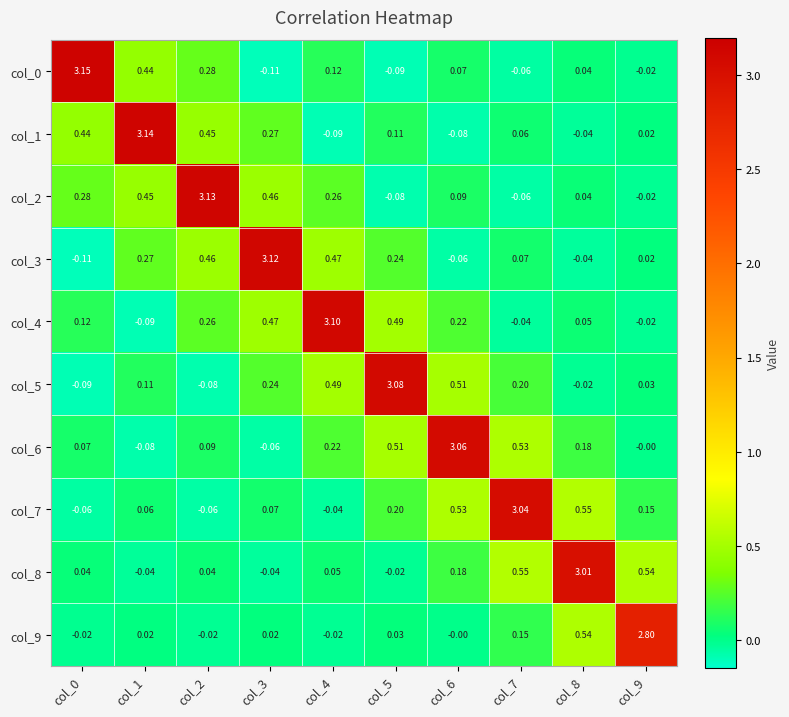

Reading left to right, transcribe all the data shown in this chart.

col_0: col_0=3.1	col_1=0.4	col_2=0.3	col_3=-0.1	col_4=0.1	col_5=-0.1	col_6=0.1	col_7=-0.1	col_8=0.0	col_9=-0.0
col_1: col_0=0.4	col_1=3.1	col_2=0.5	col_3=0.3	col_4=-0.1	col_5=0.1	col_6=-0.1	col_7=0.1	col_8=-0.0	col_9=0.0
col_2: col_0=0.3	col_1=0.5	col_2=3.1	col_3=0.5	col_4=0.3	col_5=-0.1	col_6=0.1	col_7=-0.1	col_8=0.0	col_9=-0.0
col_3: col_0=-0.1	col_1=0.3	col_2=0.5	col_3=3.1	col_4=0.5	col_5=0.2	col_6=-0.1	col_7=0.1	col_8=-0.0	col_9=0.0
col_4: col_0=0.1	col_1=-0.1	col_2=0.3	col_3=0.5	col_4=3.1	col_5=0.5	col_6=0.2	col_7=-0.0	col_8=0.1	col_9=-0.0
col_5: col_0=-0.1	col_1=0.1	col_2=-0.1	col_3=0.2	col_4=0.5	col_5=3.1	col_6=0.5	col_7=0.2	col_8=-0.0	col_9=0.0
col_6: col_0=0.1	col_1=-0.1	col_2=0.1	col_3=-0.1	col_4=0.2	col_5=0.5	col_6=3.1	col_7=0.5	col_8=0.2	col_9=-0.0
col_7: col_0=-0.1	col_1=0.1	col_2=-0.1	col_3=0.1	col_4=-0.0	col_5=0.2	col_6=0.5	col_7=3.0	col_8=0.6	col_9=0.1
col_8: col_0=0.0	col_1=-0.0	col_2=0.0	col_3=-0.0	col_4=0.1	col_5=-0.0	col_6=0.2	col_7=0.6	col_8=3.0	col_9=0.5
col_9: col_0=-0.0	col_1=0.0	col_2=-0.0	col_3=0.0	col_4=-0.0	col_5=0.0	col_6=-0.0	col_7=0.1	col_8=0.5	col_9=2.8